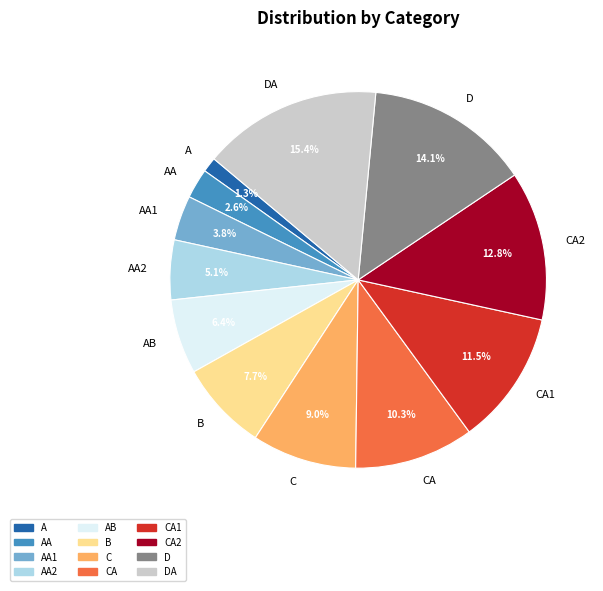

Which has a higher value, C or AA?

C